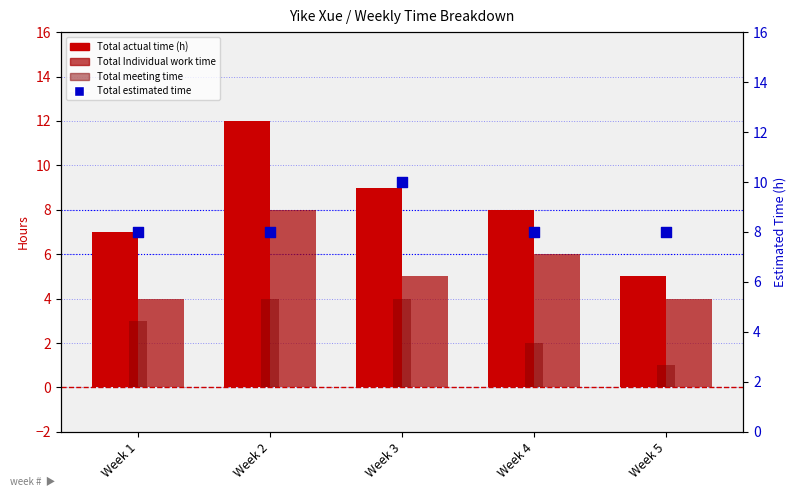

Which series has the largest total across all categories?

Total estimated time